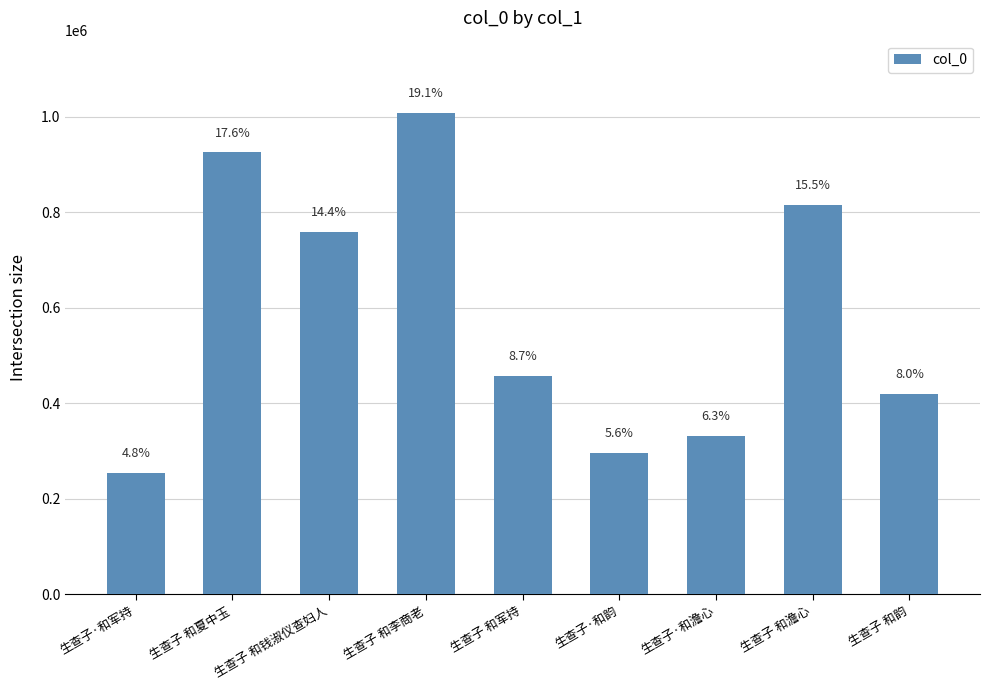

What is the sum of all values?

5269658